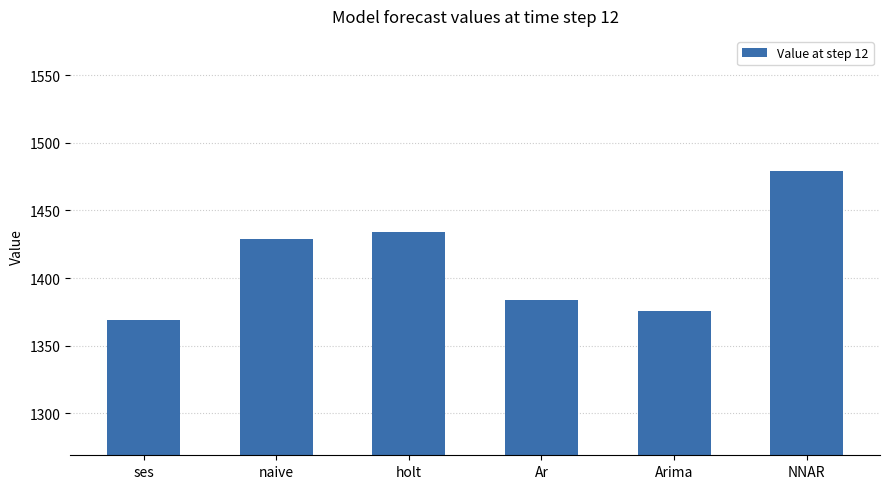

What is the value of the 3rd bar from the left?

1434